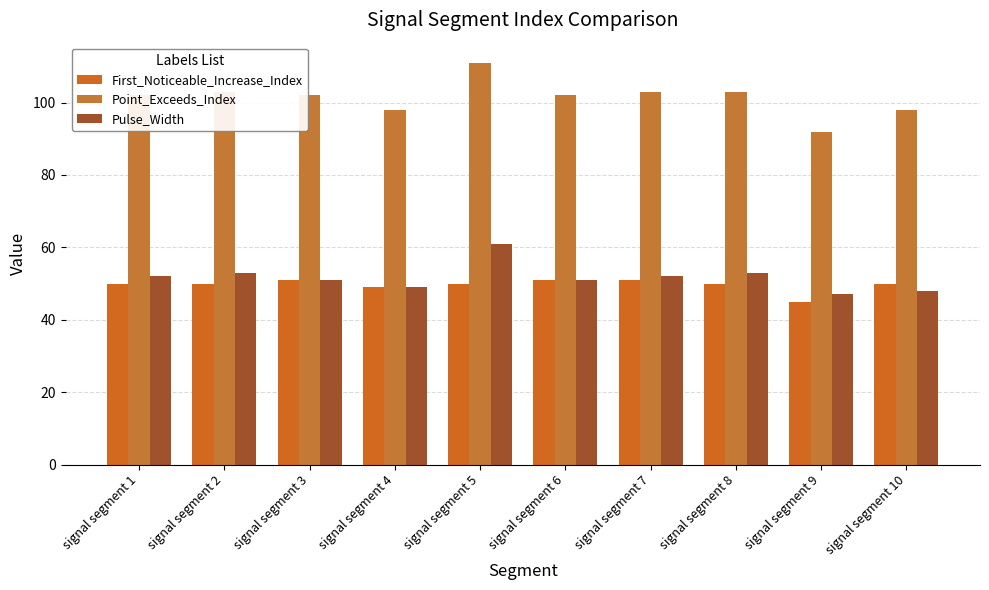

What is the difference between the maximum and second lowest values in the Pulse_Width series?

13